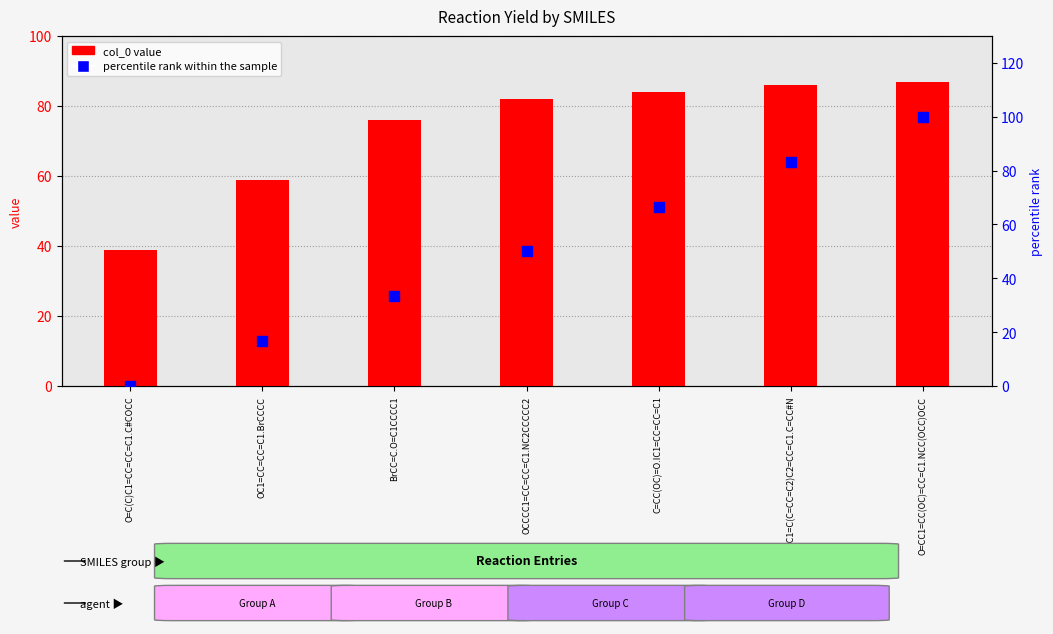

What is the total value across all series at OCCCC1=CC=CC=C1.NC2CCCCC2?

132.0